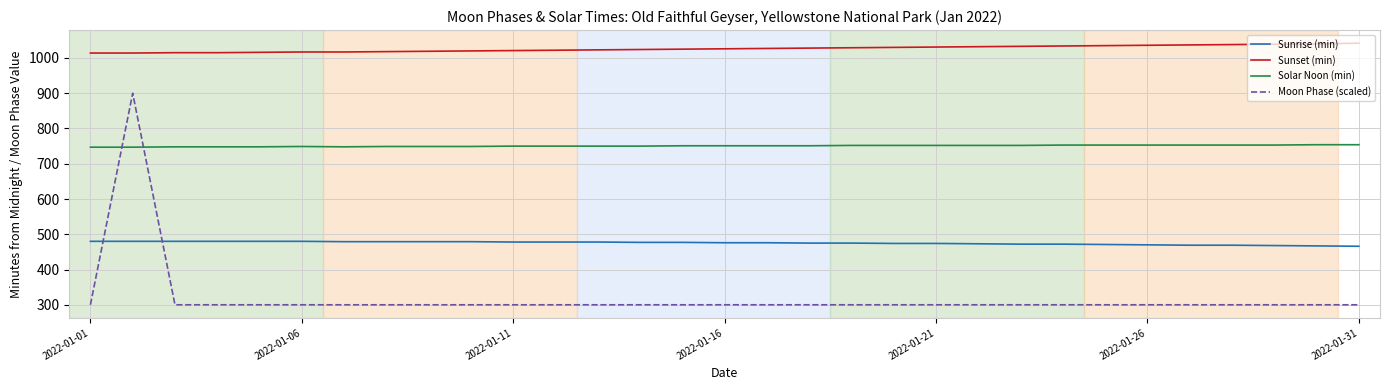

What is the difference between the maximum and minimum values in the Sunset (min) series?

28